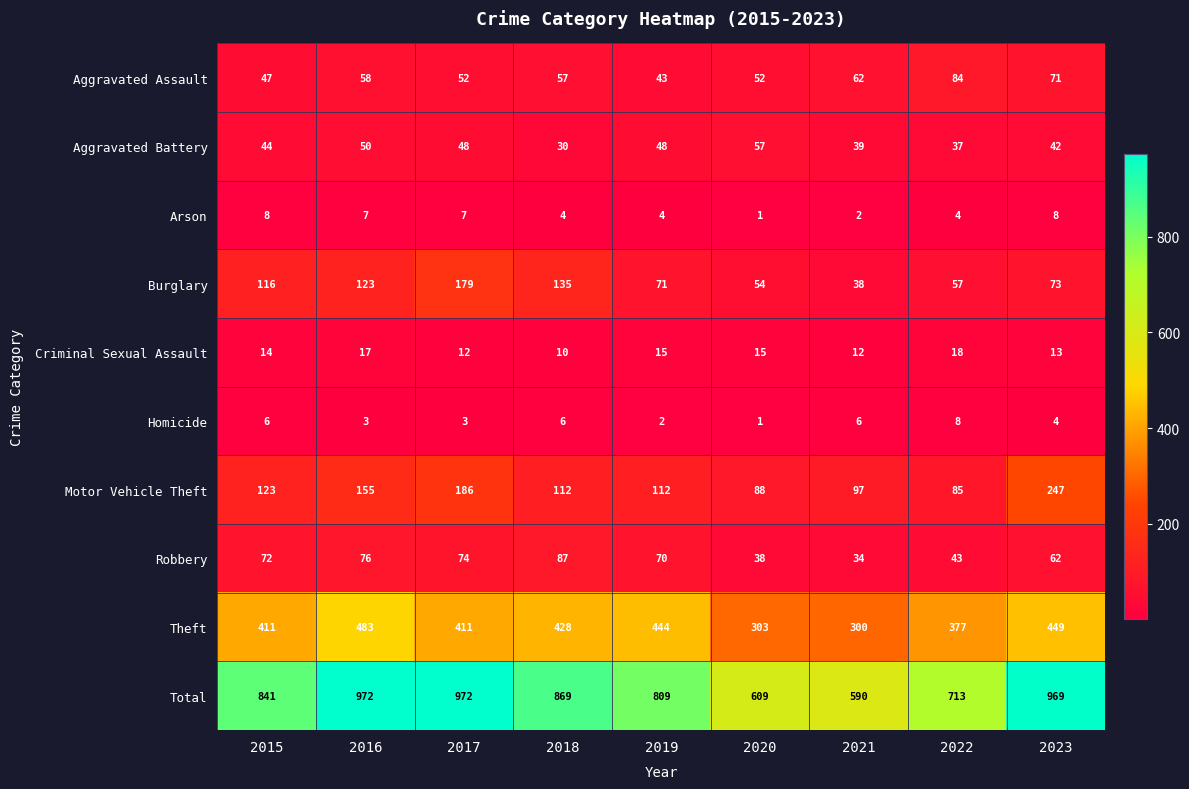

Is it true that Homicide equals 10 at 2015?

False